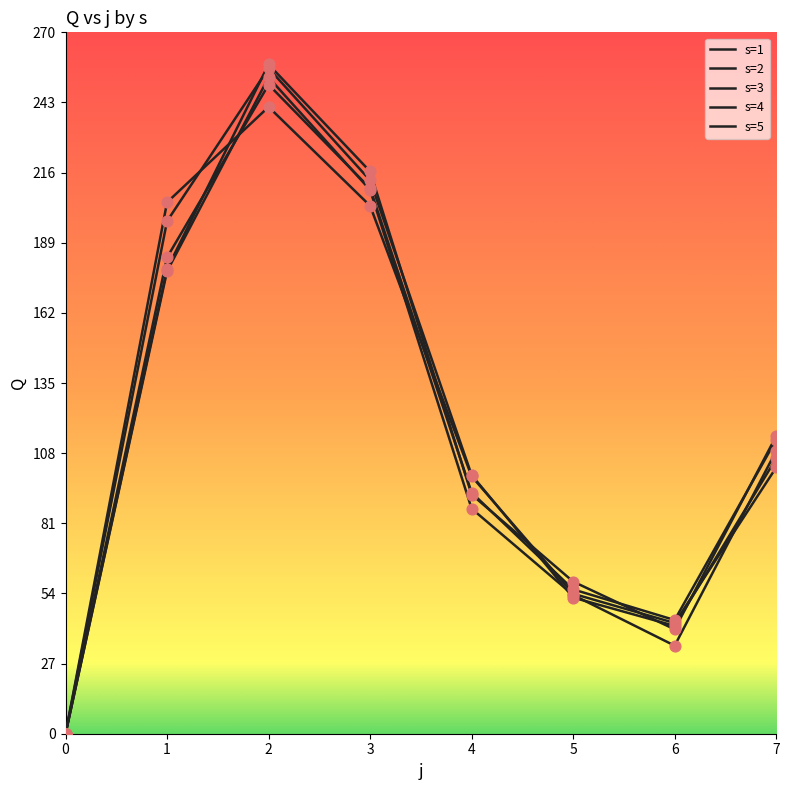

How many lines are shown in the chart?

5